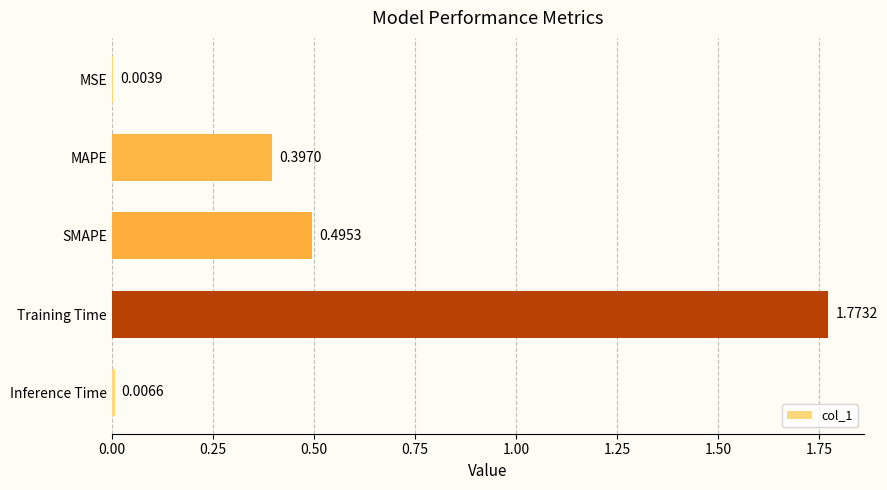

What is the sum of all values?

2.7